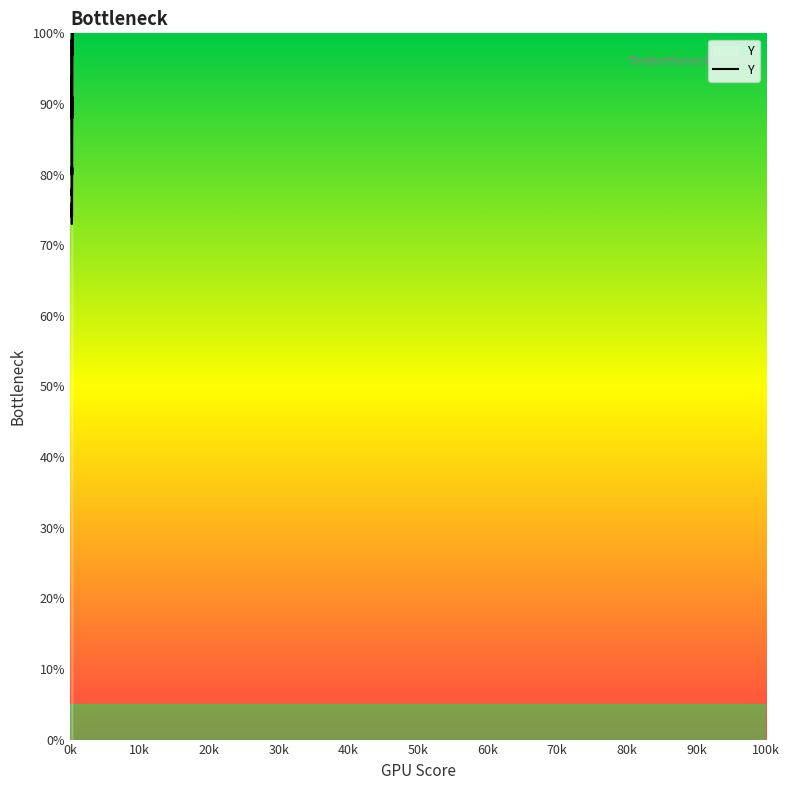

What is the value of the 15th point from the left?

81